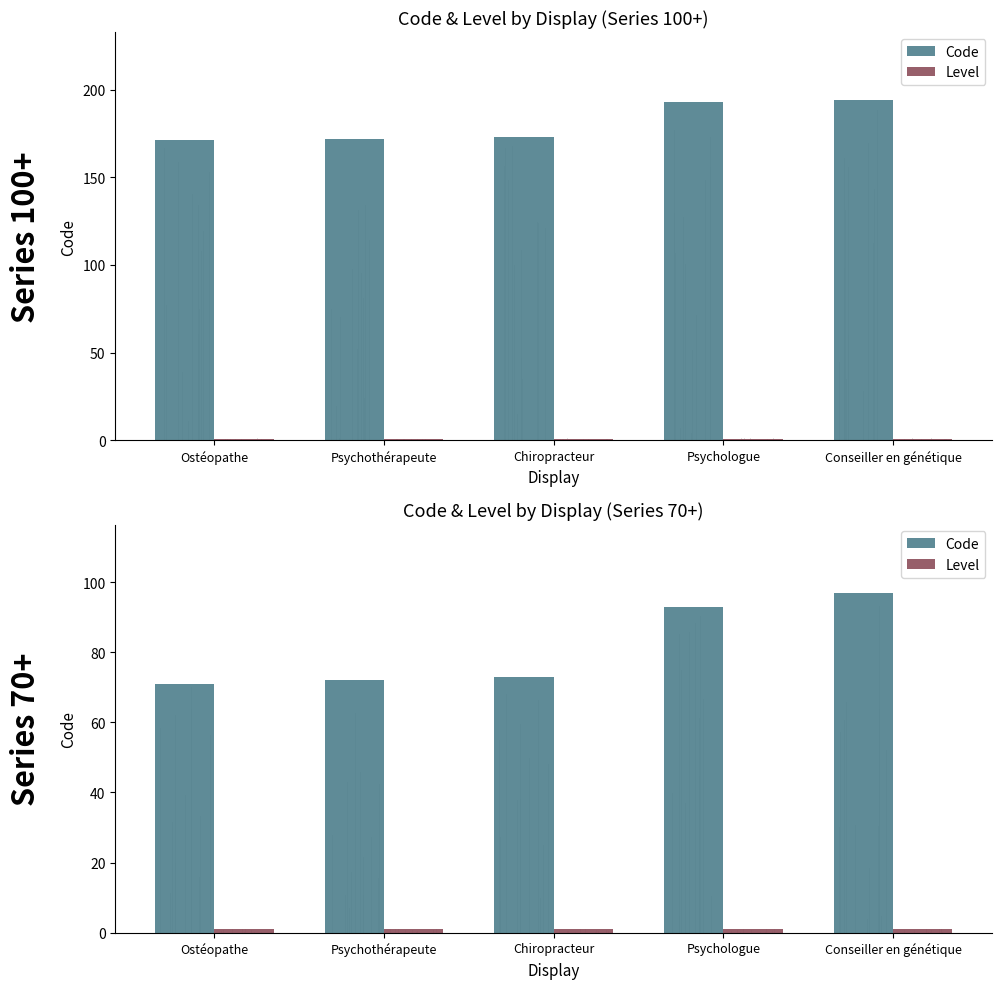

What is the value of the Level bar at the 3rd from the left?

1